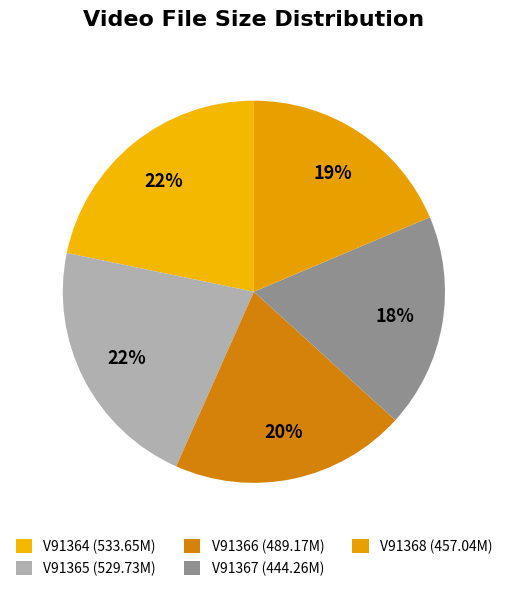

How many segments does this pie chart have?

5